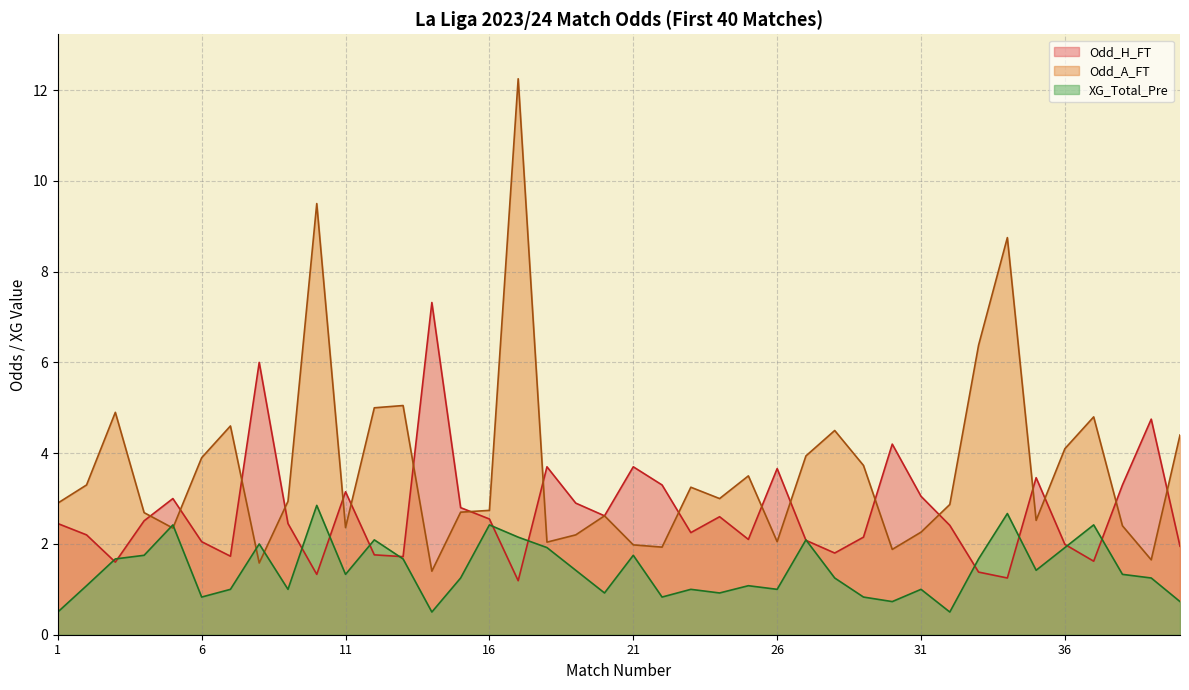

What is the difference between the highest and lowest values at 30?

3.5